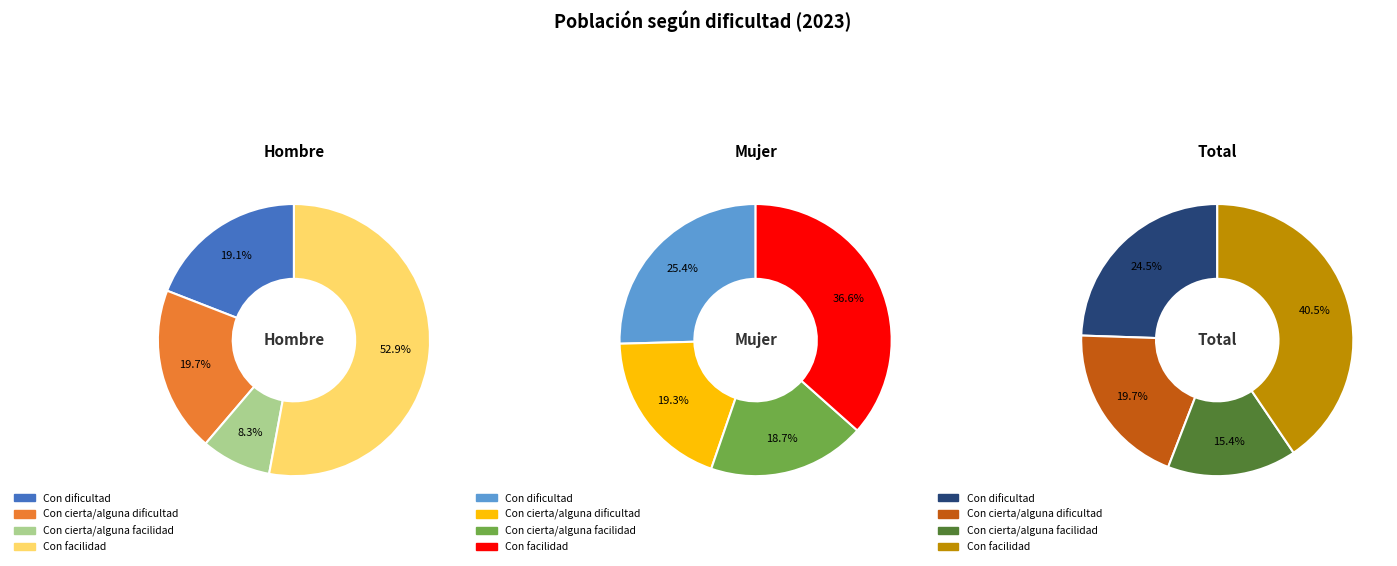

Which category has the biggest portion of the pie?

Con facilidad